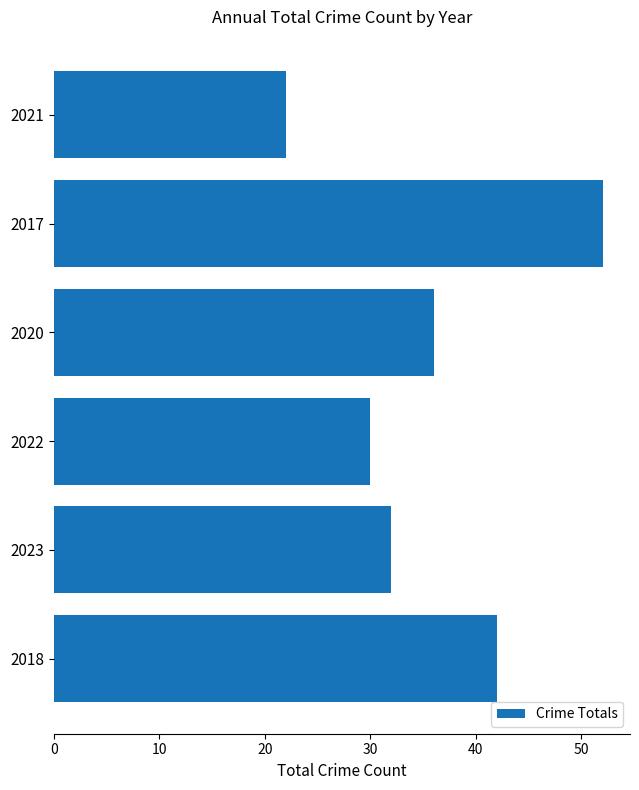

How many data points are less than 36?

3